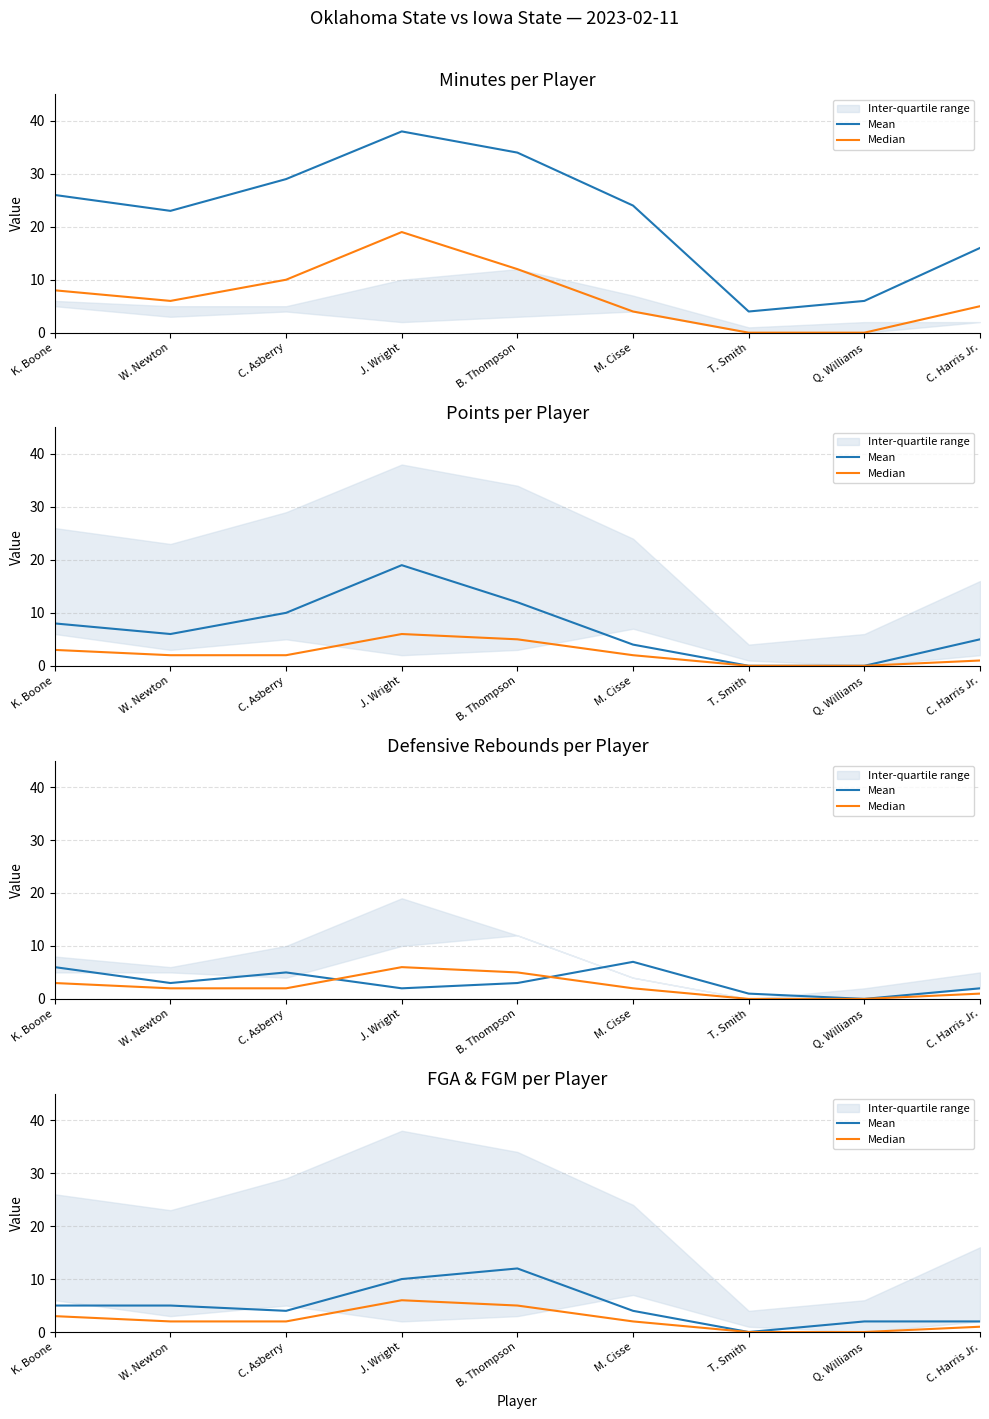

Rank the series by their average value, from highest to lowest.

Mean, Median